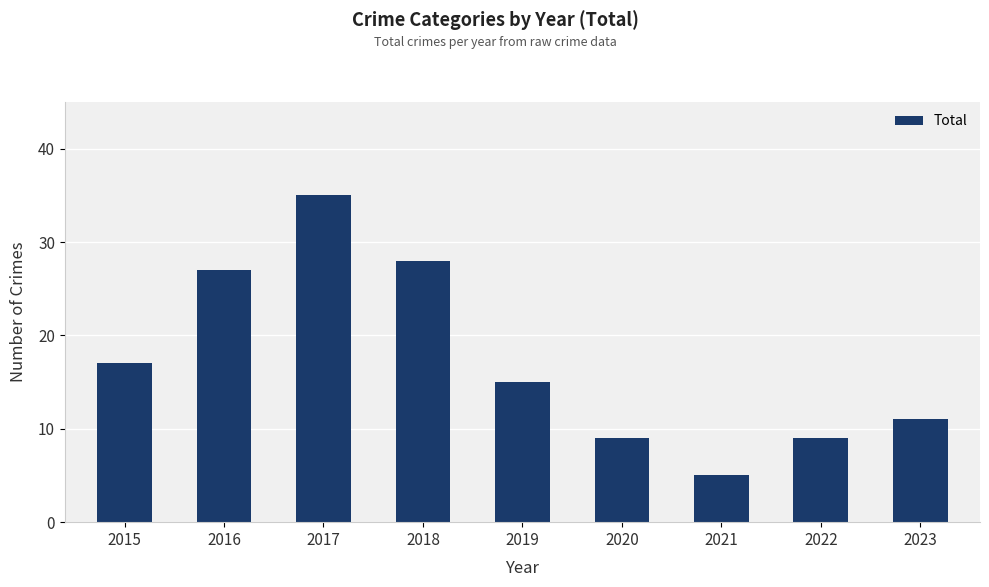

How many values are below 15?

4